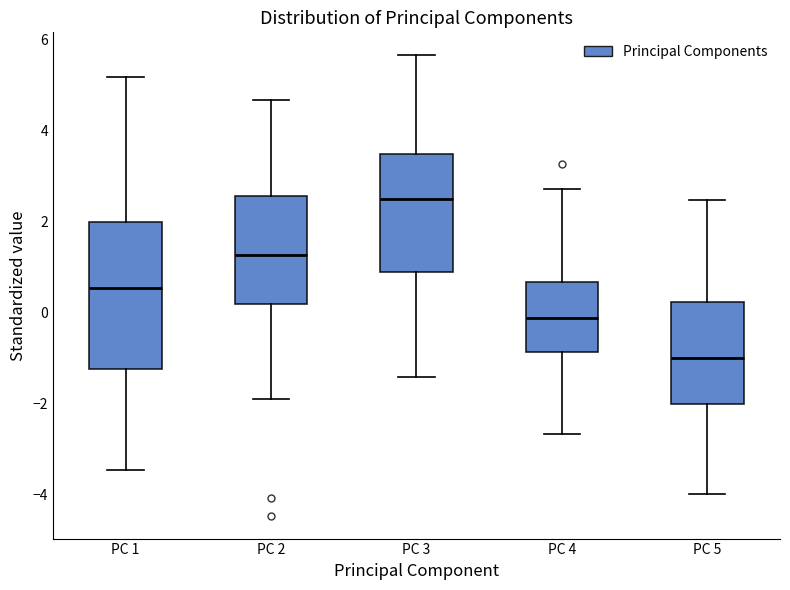

Which box has the highest median line?

PC 3